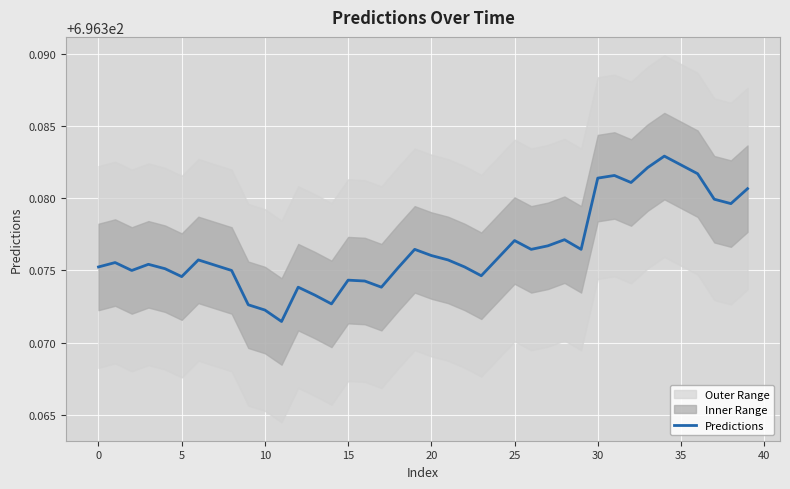

How many categories are shown in the chart?

40